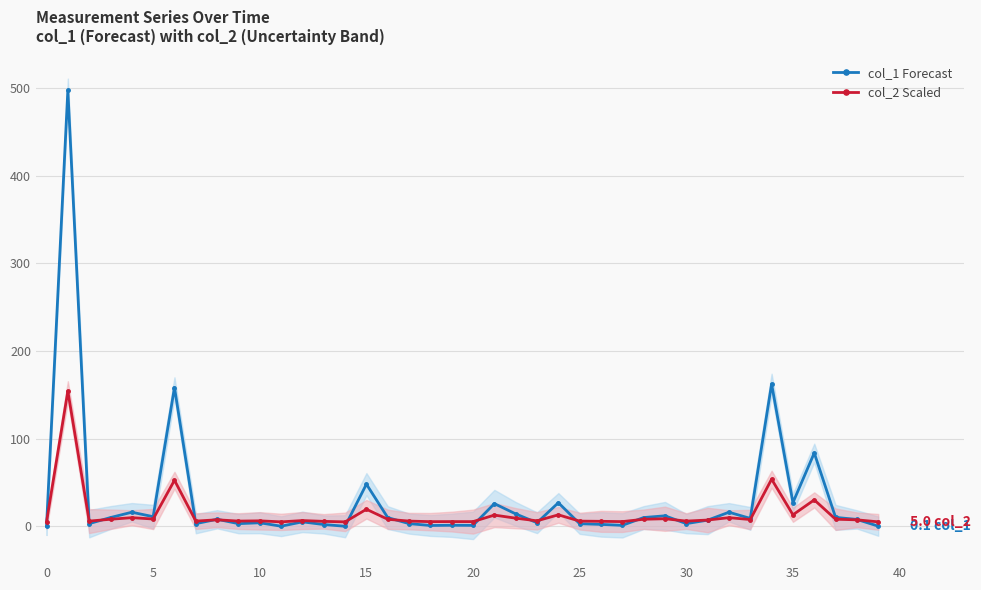

Reading left to right, transcribe all the data shown in this chart.

col_1 Forecast: 0.0	497.8	3.0	9.9	16.0	10.9	158.4	3.0	8.0	3.0	4.0	0.1	5.0	2.0	0.0	48.0	9.9	3.0	0.9	1.1	1.0	25.8	14.1	4.0	26.9	2.9	2.1	1.0	9.9	11.9	3.0	7.0	16.0	9.0	162.4	27.0	83.7	10.1	7.8	0.1
col_2 Scaled: 5.0	154.3	5.9	8.0	9.8	8.3	52.5	5.9	7.4	5.9	6.2	5.0	6.5	5.6	5.0	19.4	8.0	5.9	5.3	5.3	5.3	12.7	9.2	6.2	13.1	5.9	5.6	5.3	8.0	8.6	5.9	7.1	9.8	7.7	53.7	13.1	30.1	8.0	7.3	5.0